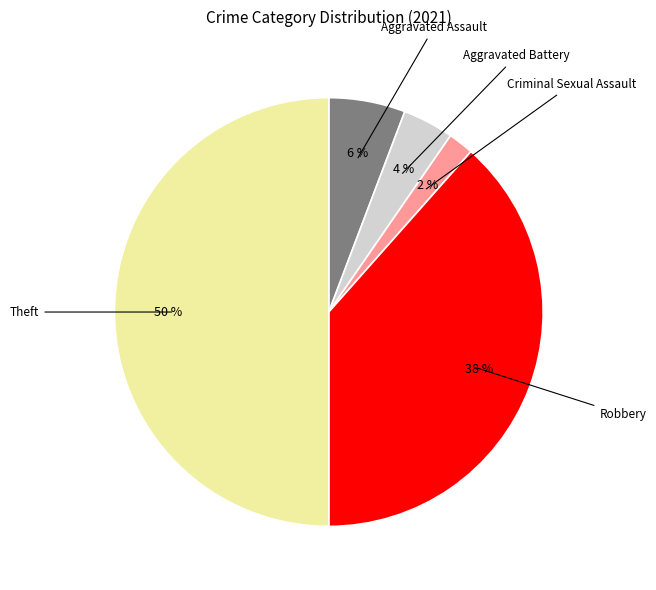

To the nearest percent, what is the average slice percentage?

20%